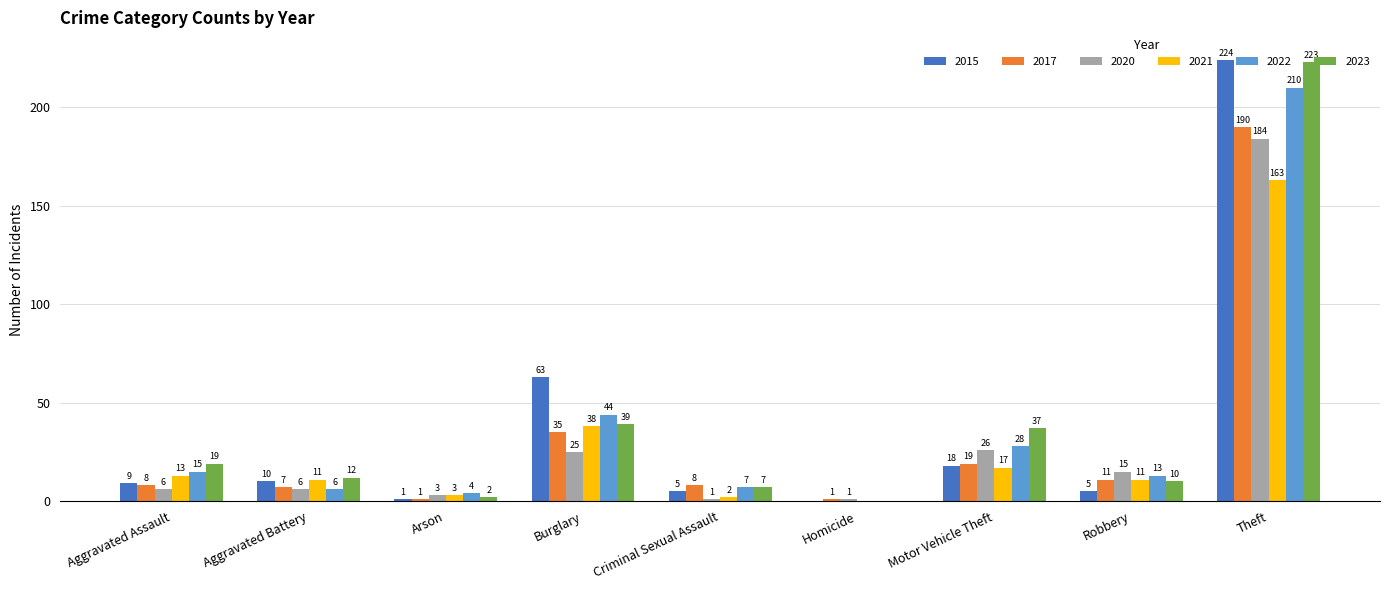

What is the total value across all series at Theft?

1194